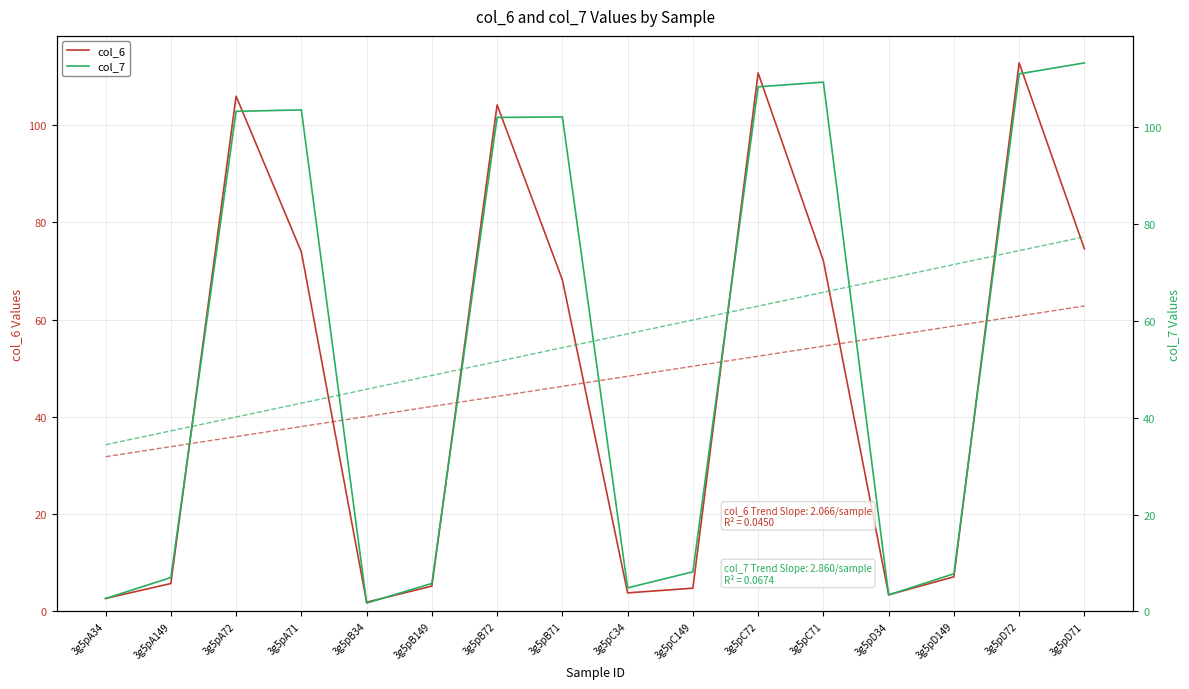

Reading left to right, list all the values displayed in this chart.

col_6: 2.7	5.7	105.9	73.9	1.9	5.2	104.2	68.2	3.8	4.8	110.7	72.1	3.4	7.1	112.8	74.5
col_6 trend: 31.8	33.9	36.0	38.0	40.1	42.2	44.2	46.3	48.4	50.4	52.5	54.5	56.6	58.7	60.7	62.8
col_7: 2.7	7.0	103.2	103.5	1.7	5.8	101.9	102.1	4.9	8.2	108.3	109.2	3.4	7.8	110.9	113.2
col_7 trend: 34.4	37.3	40.1	43.0	45.8	48.7	51.6	54.4	57.3	60.2	63.0	65.9	68.7	71.6	74.5	77.3